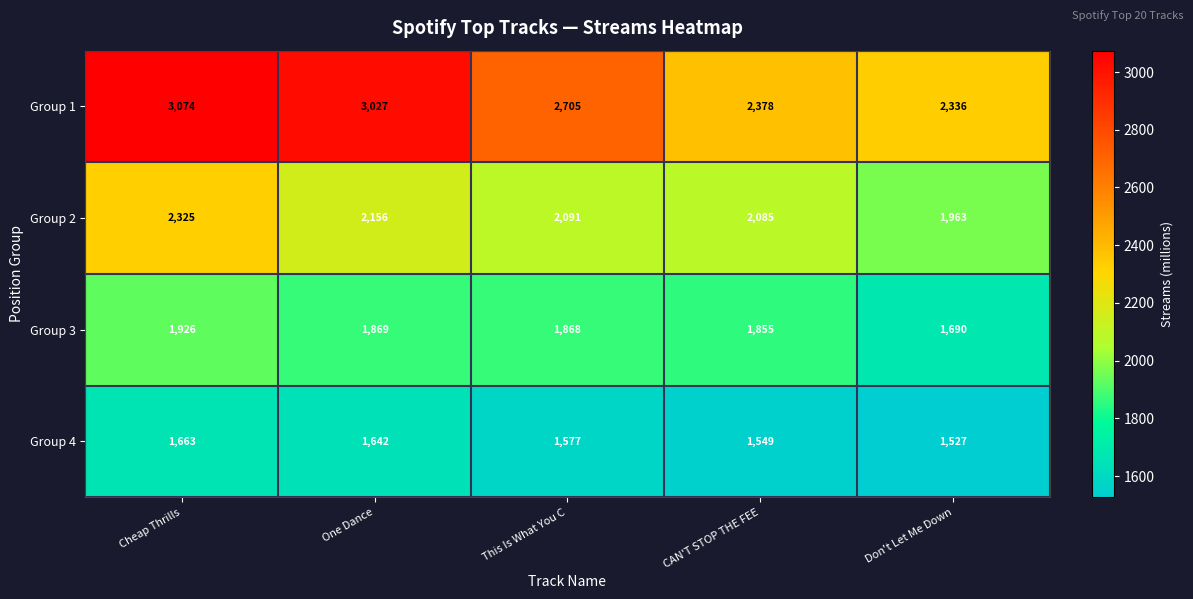

At which label does Group 1 first exceed 2705?

Cheap Thrills